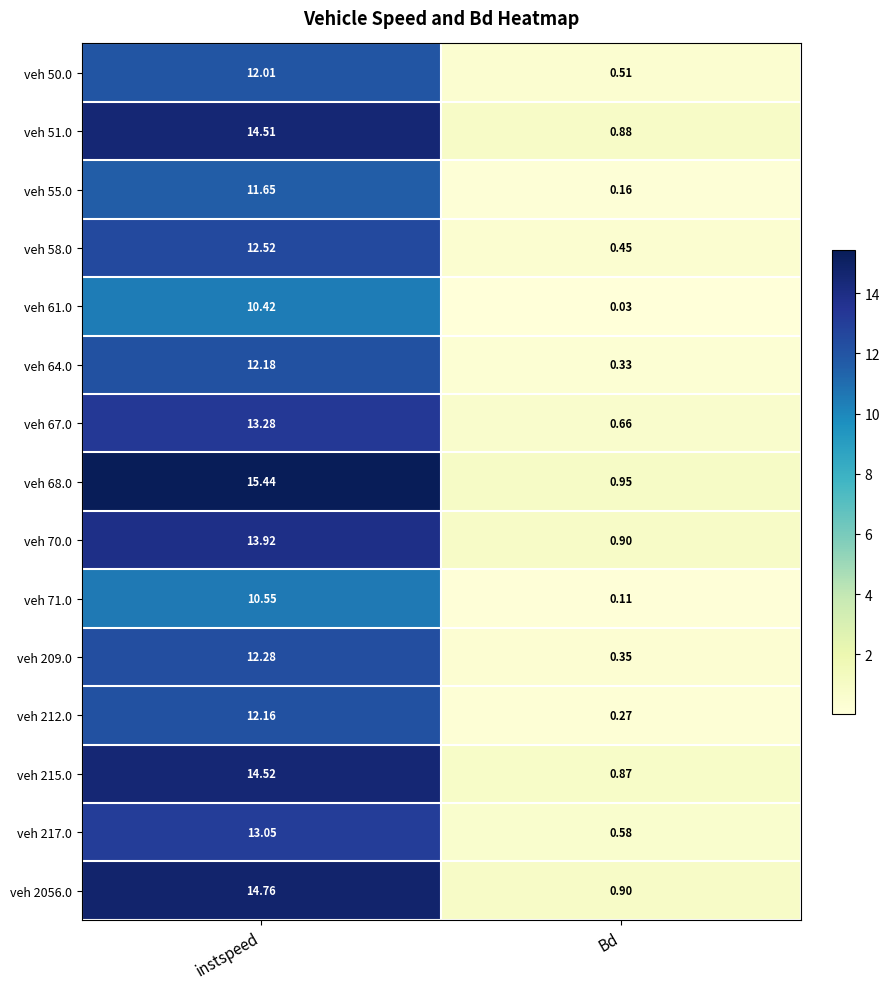

List the labels in order of veh 50.0 value, smallest first.

Bd, instspeed